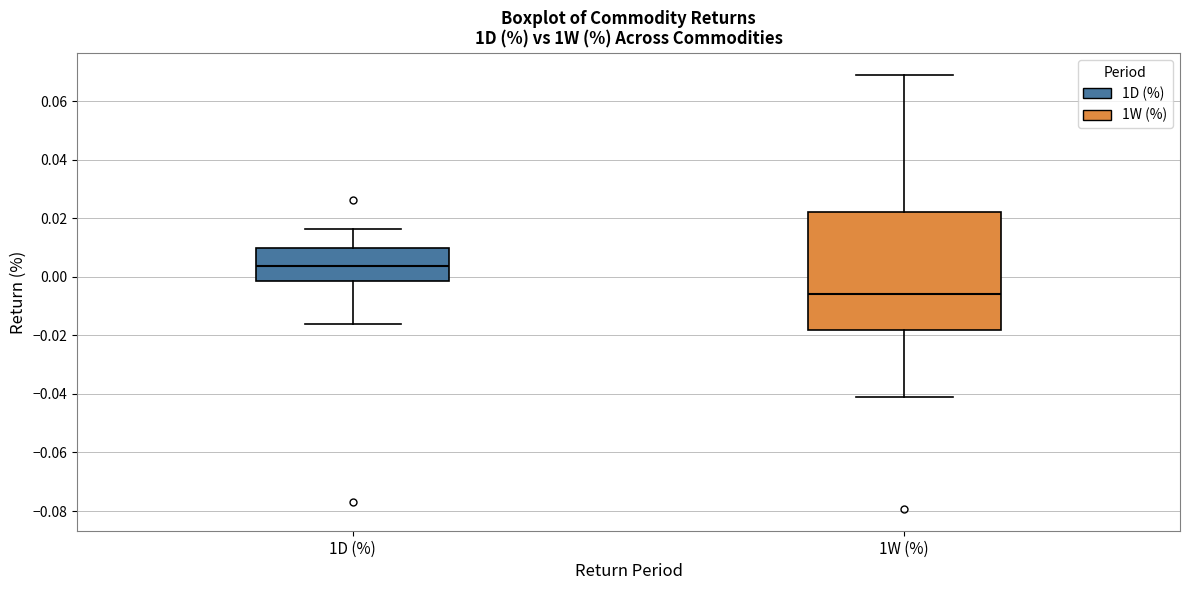

Reading left to right, read every box against the y-axis: the position of its median line, the range the box covers, and the ends of its whiskers. The values are not printed on the chart, so give them approximately, as read against the axis.

1D (%): median 0.004, box -0.002 to 0.010, whiskers -0.016 to 0.016
1W (%): median -0.006, box -0.018 to 0.022, whiskers -0.042 to 0.070